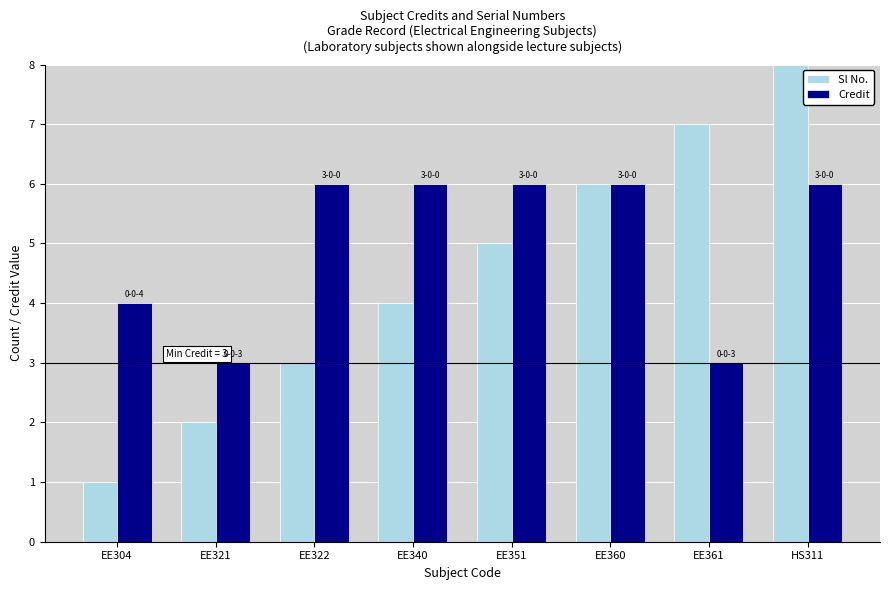

List the labels in order of Sl No. value, smallest first.

EE304, EE321, EE322, EE340, EE351, EE360, EE361, HS311